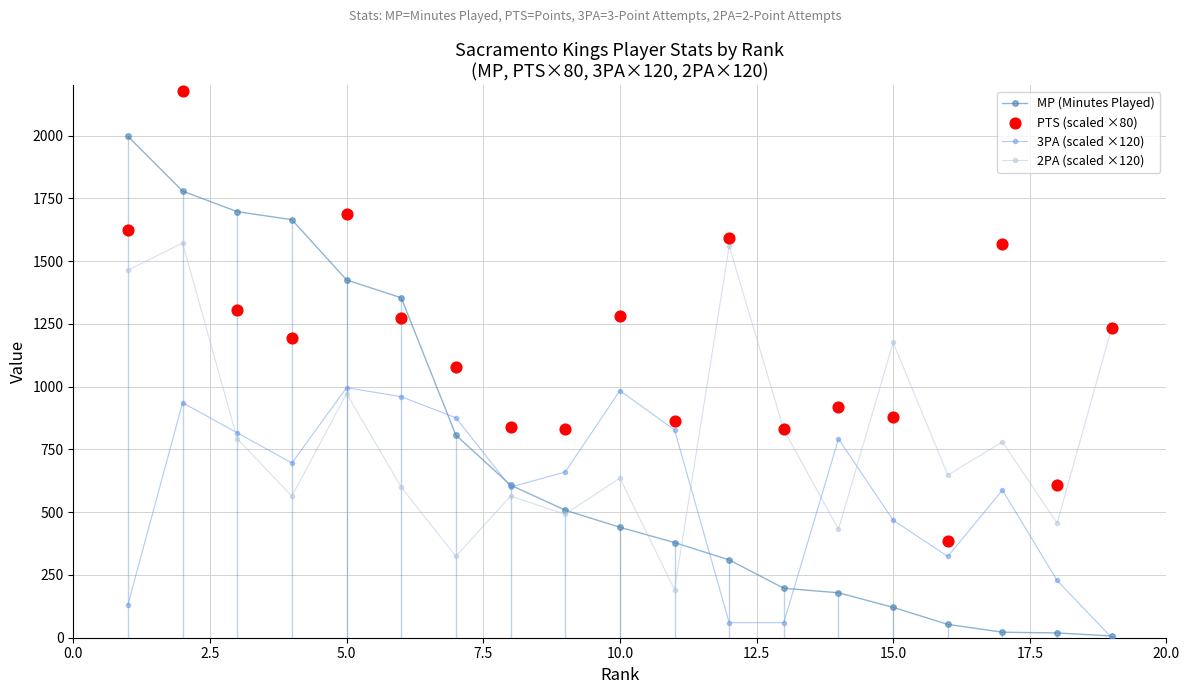

At how many categories does at least one series exceed 25?

19